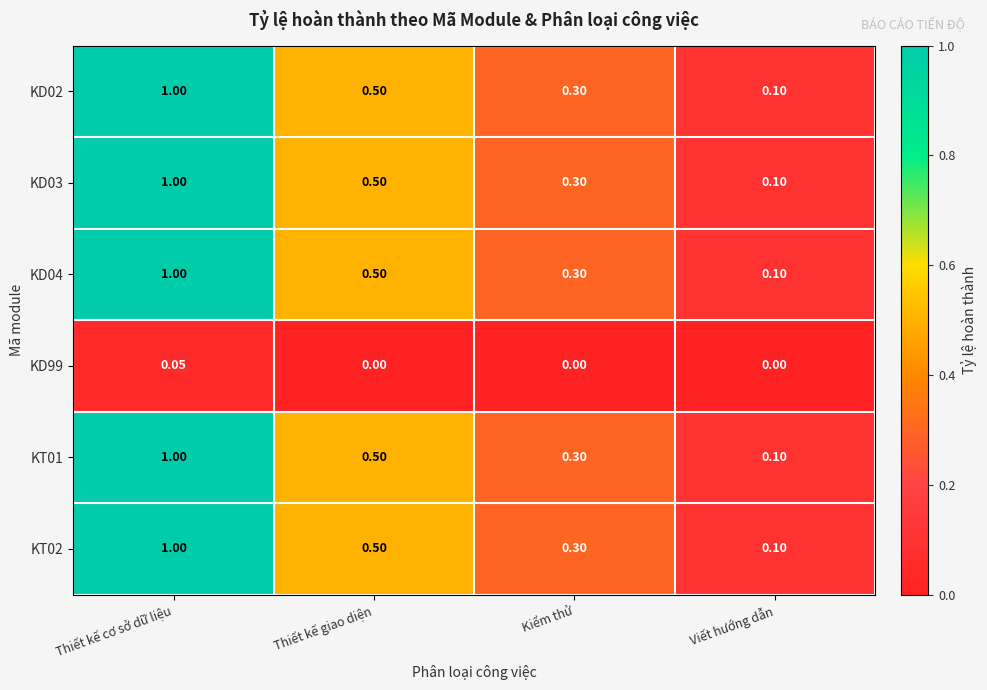

At which category does the chart reach its peak across all series?

Thiết kế cơ sở dữ liệu